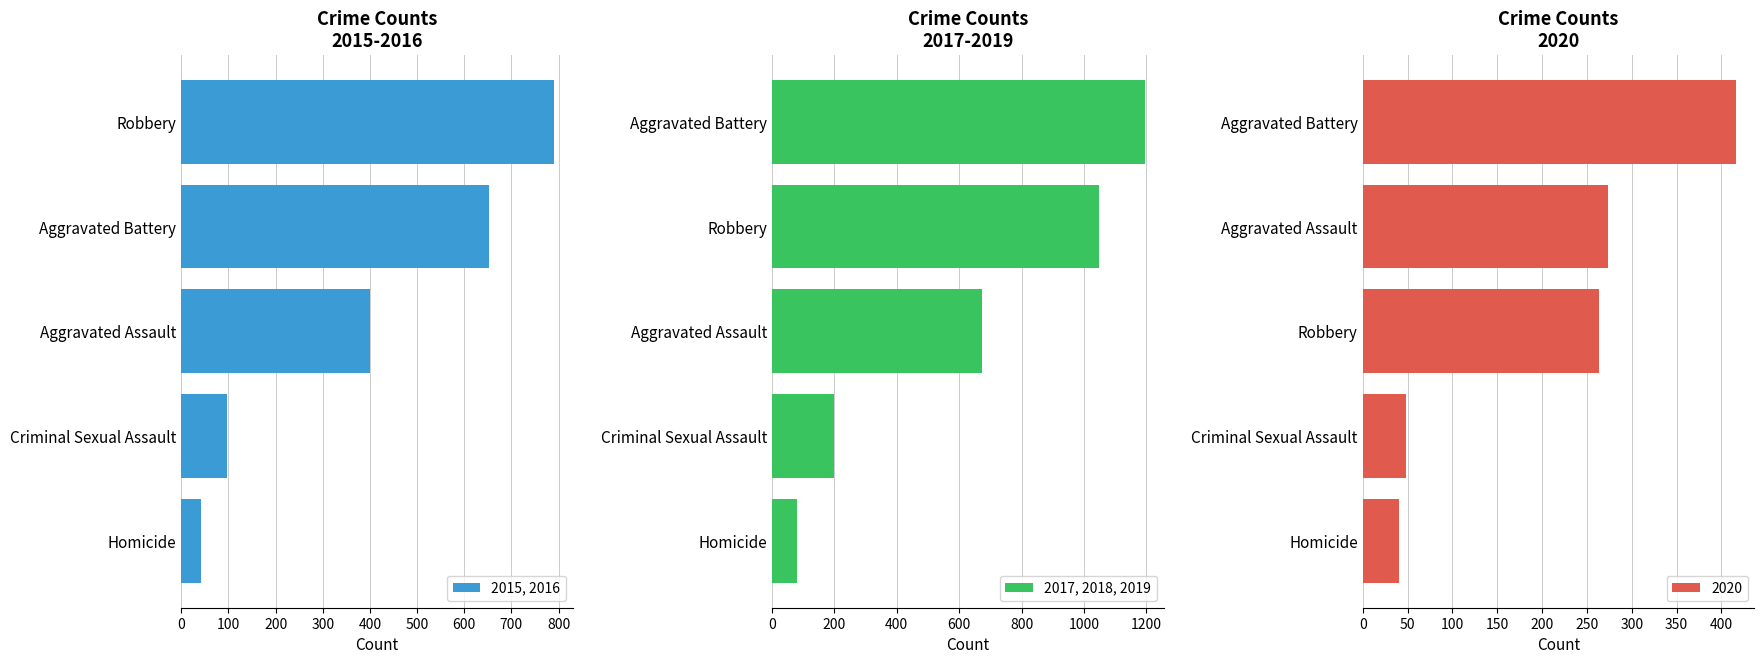

What is the difference between the second highest and second lowest values in the 2017, 2018, 2019 series?

850